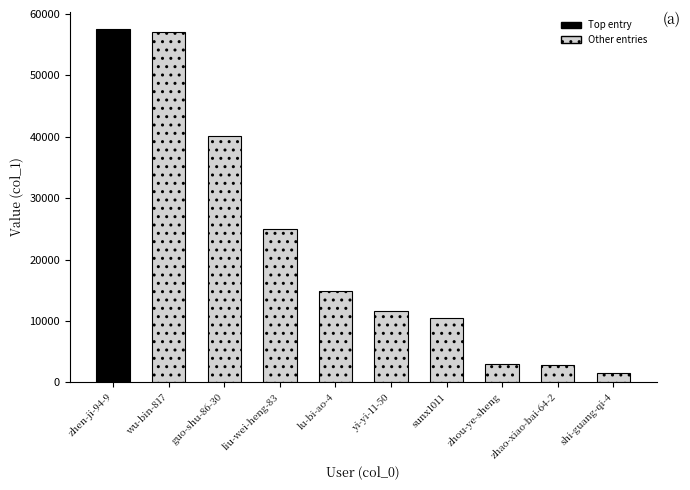

What is the label of the 10th bar from the right?

zhen-ji-94-9